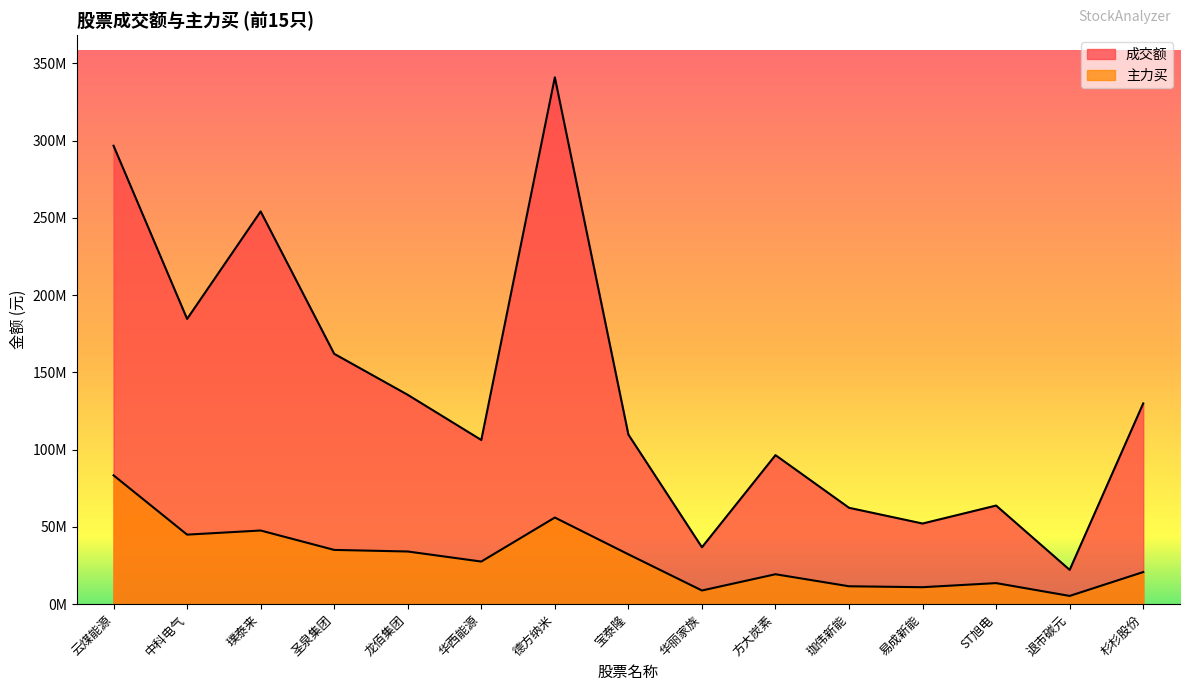

What is the sum of the 主力买 values at 德方纳米 and ST旭电?

69684829